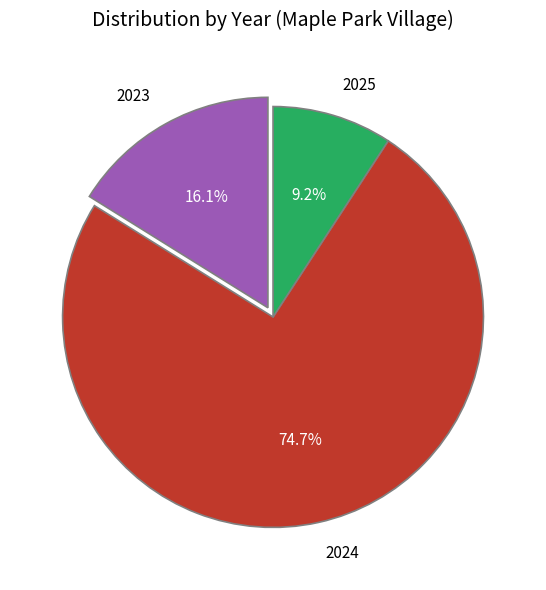

To the nearest percent, what is the average slice percentage?

33%